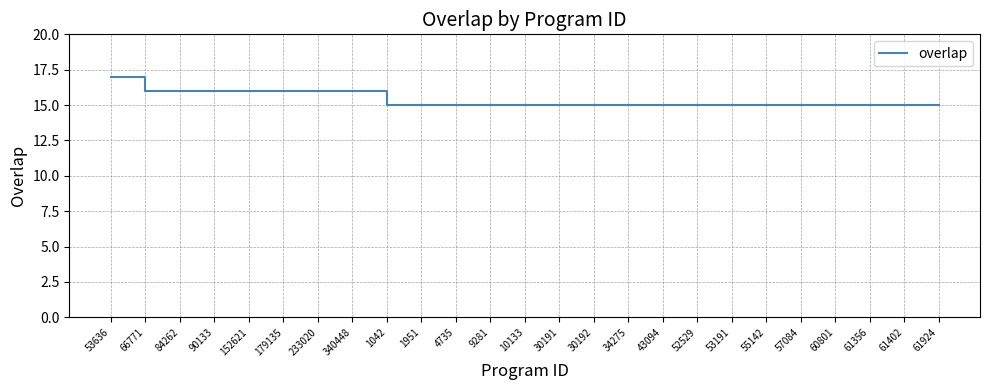

How many lines are shown in the chart?

1